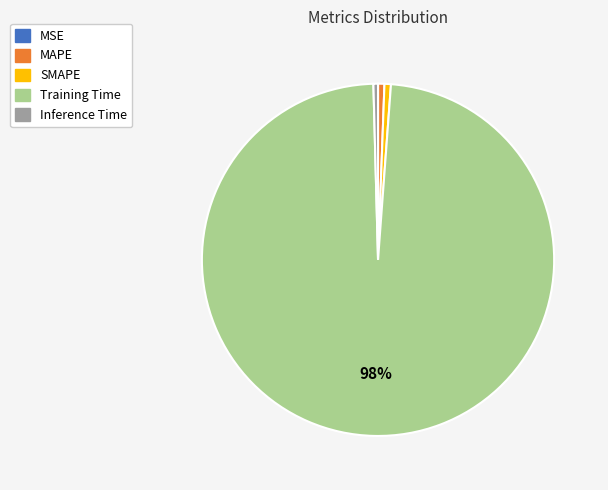

What is the majority slice?

Training Time